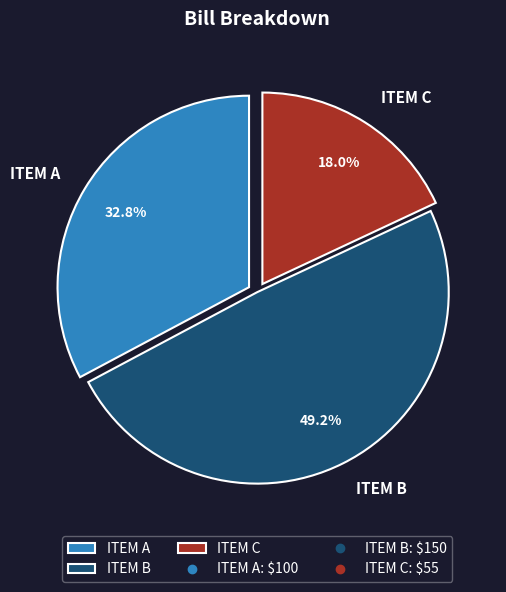

Does ITEM C represent more than half of the total?

No